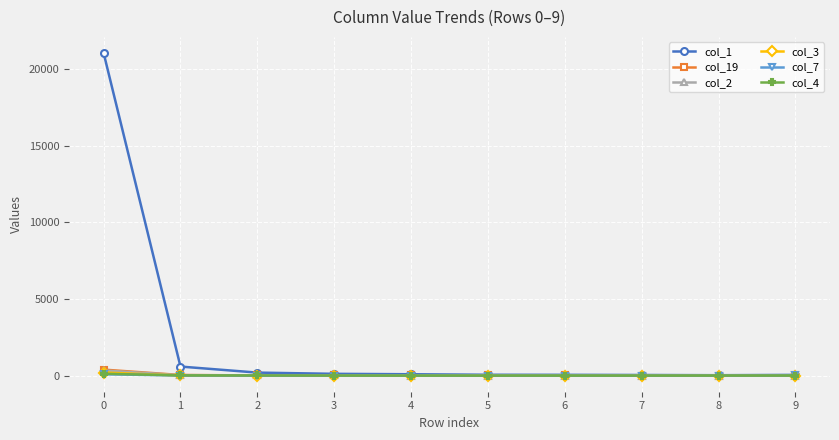

What is the greatest value displayed?

21038